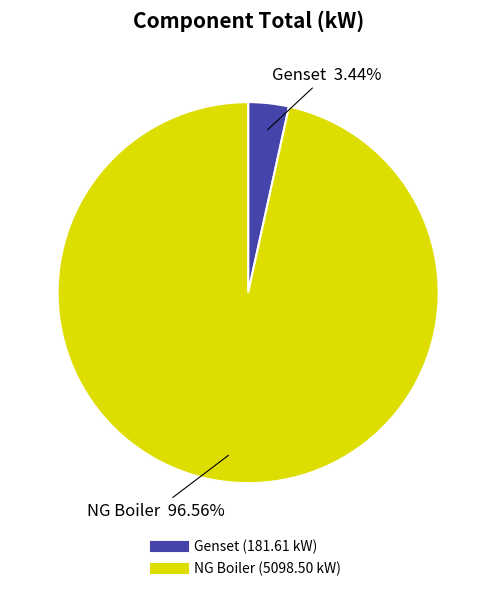

Between NG Boiler and Genset, which is larger?

NG Boiler